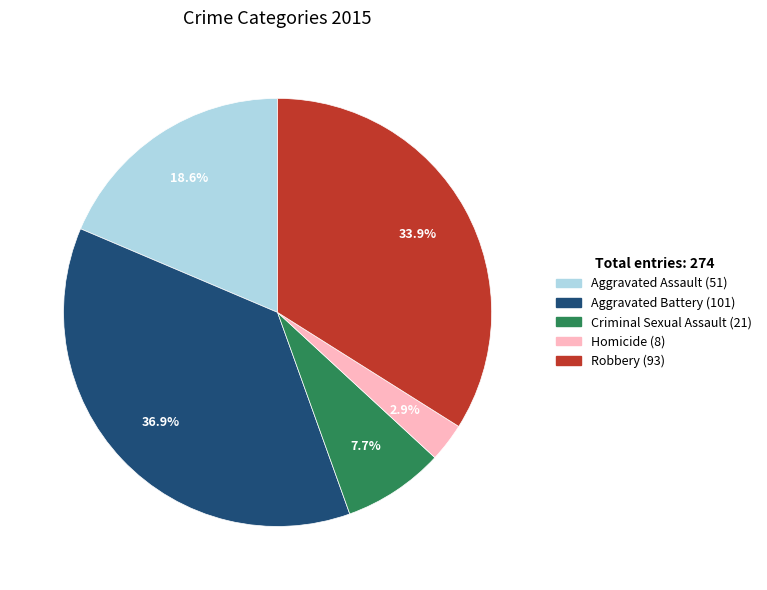

The Robbery slice represents 23% of the pie. True or false?

False